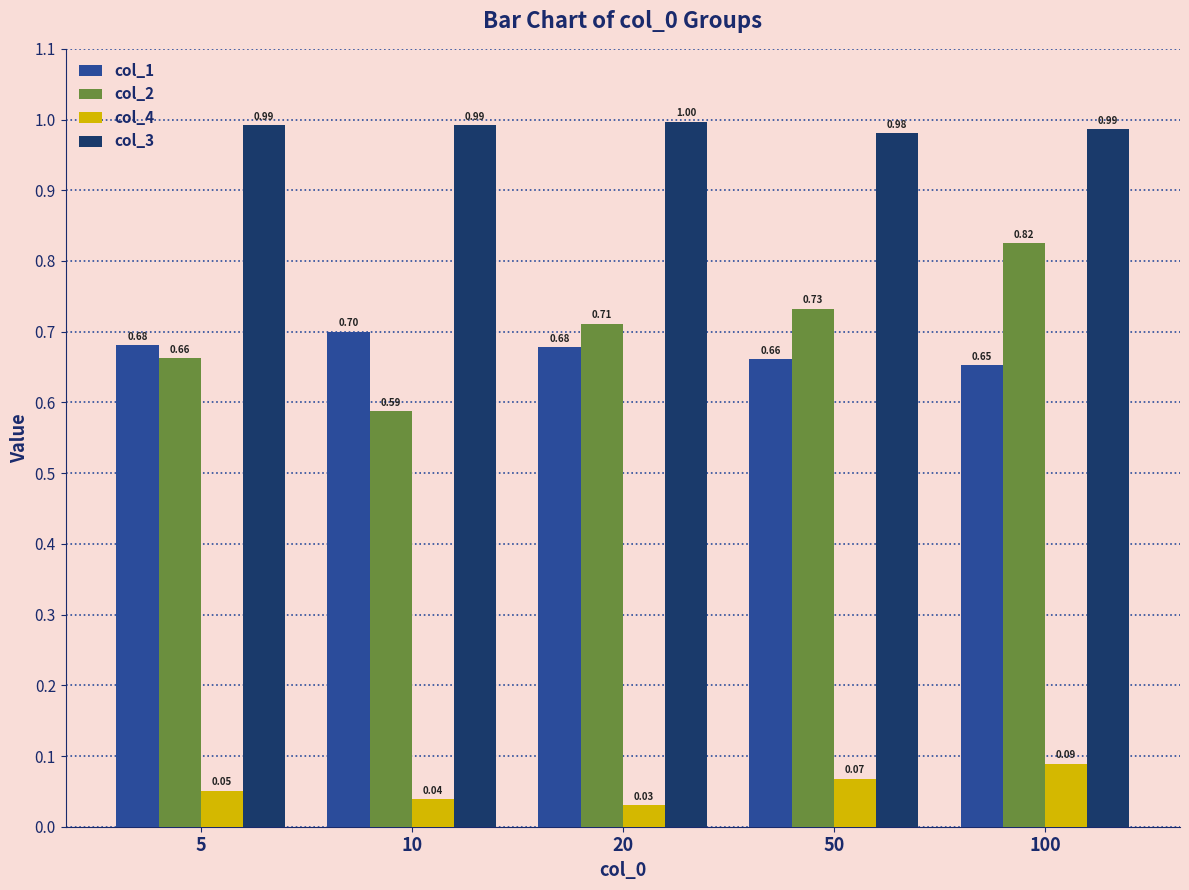

At how many categories does at least one series exceed 0?

5